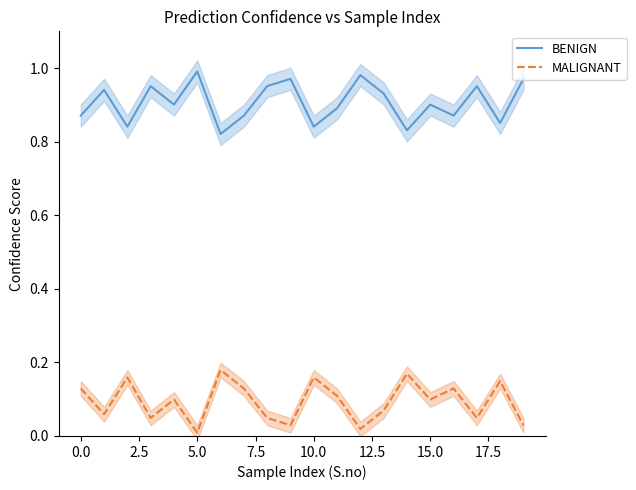

How many data points does each series have?

20